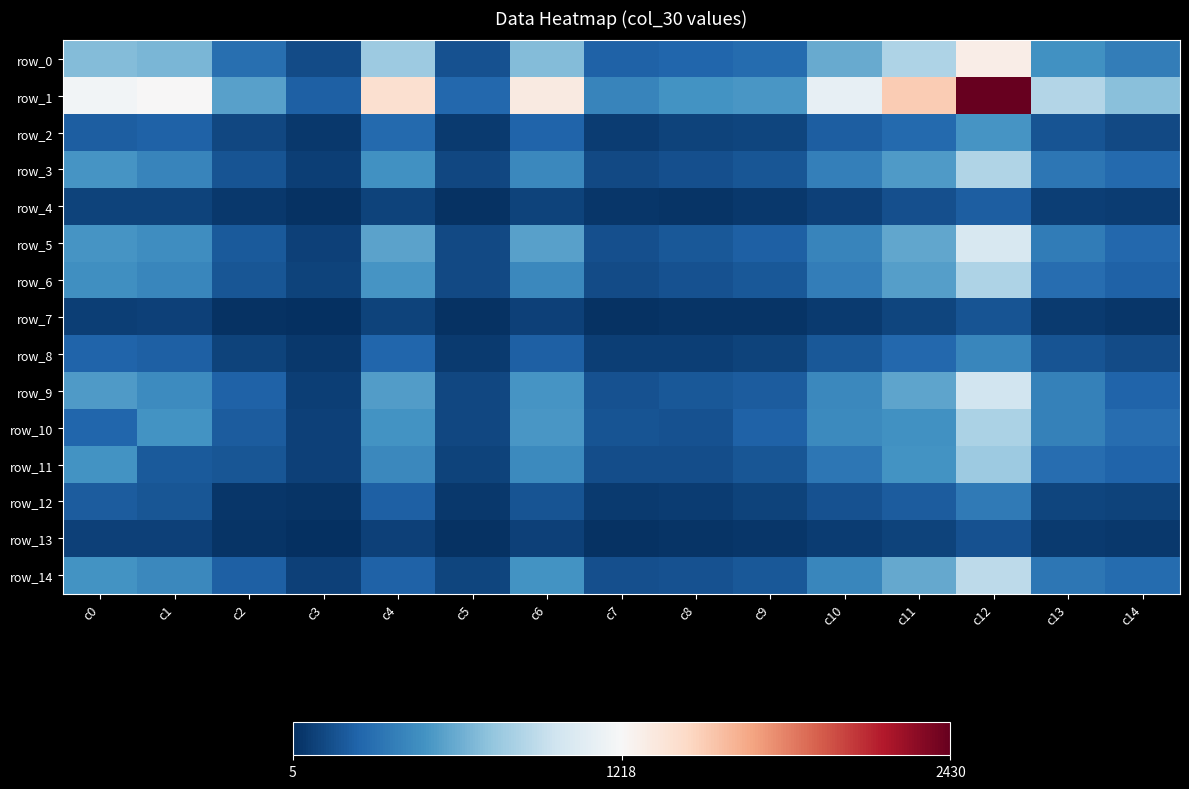

Reading right to left, extract all data points from this chart.

row_0: 383	482	1300	846	609	281	256	240	693	157	779	130	303	664	691
row_1: 710	867	2430	1529	1117	514	491	420	1329	263	1412	223	562	1220	1188
row_2: 128	172	499	273	219	100	94	70	243	56	277	44	114	238	222
row_3: 271	340	855	530	390	181	151	124	432	118	482	76	171	415	505
row_4: 62	75	217	148	87	44	31	38	94	23	98	18	49	95	98
row_5: 267	367	1025	590	414	224	187	148	558	126	567	90	201	467	498
row_6: 241	298	846	552	383	187	158	134	436	120	499	92	182	426	472
row_7: 38	55	175	100	55	33	32	18	87	17	98	12	18	85	75
row_8: 130	171	424	266	186	93	77	80	230	60	253	45	97	228	251
row_9: 248	394	988	582	436	207	193	162	504	112	536	79	233	456	534
row_10: 292	394	833	483	443	237	166	167	512	118	489	81	213	496	260
row_11: 251	294	780	492	345	176	140	138	445	96	434	87	176	195	496
row_12: 97	108	363	207	166	97	65	58	175	46	229	30	40	176	213
row_13: 49	60	158	94	67	37	28	19	89	22	89	5	30	87	81
row_14: 283	346	898	597	422	189	160	149	497	107	236	89	229	434	489